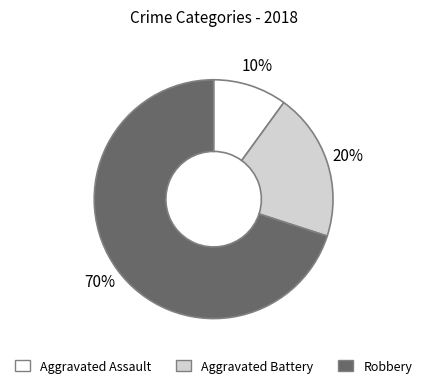

To the nearest percent, what is the average slice percentage?

33%